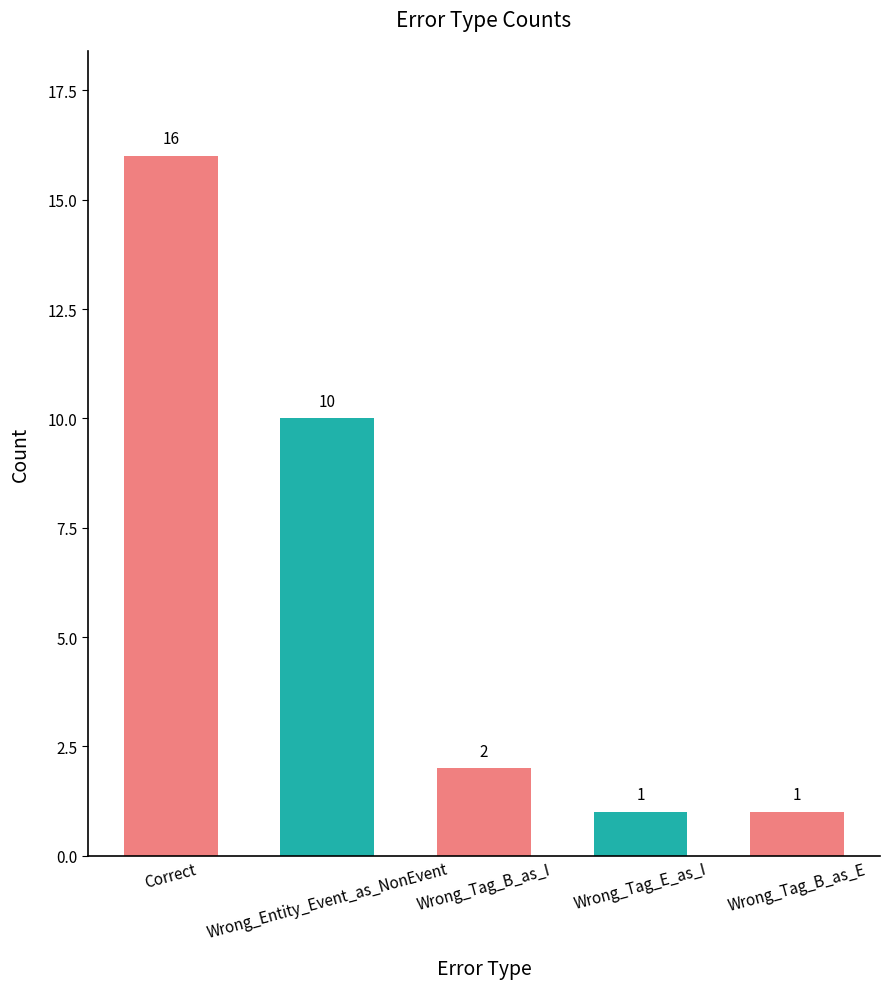

What is the label of the 3rd bar from the left?

Wrong_Tag_B_as_I